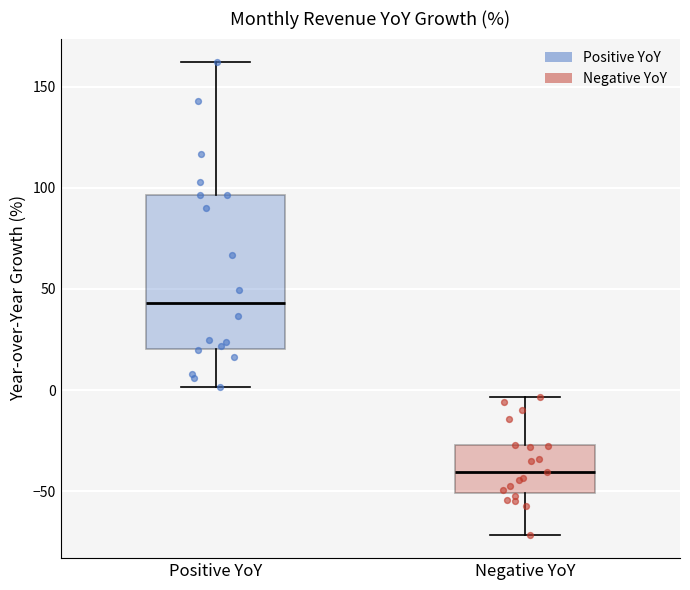

Reading left to right, read every box against the y-axis: the position of its median line, the range the box covers, and the ends of its whiskers. The values are not printed on the chart, so give them approximately, as read against the axis.

Positive YoY: median 45, box 20 to 95, whiskers 0 to 160
Negative YoY: median -40, box -50 to -25, whiskers -70 to -5